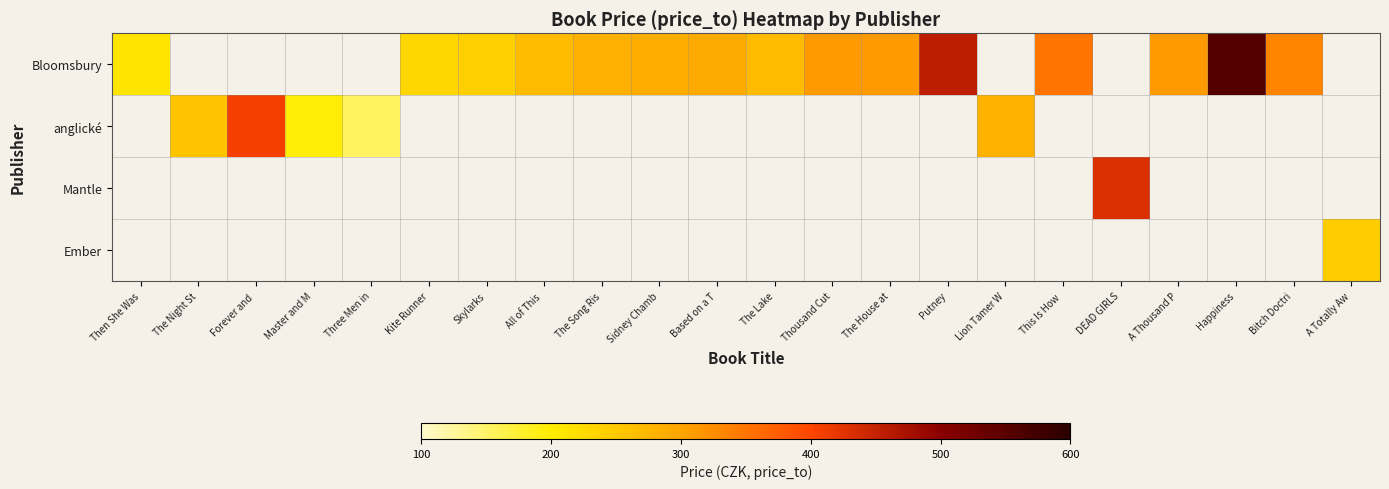

Where does the Bloomsbury series first go above 293?

Thousand Cut